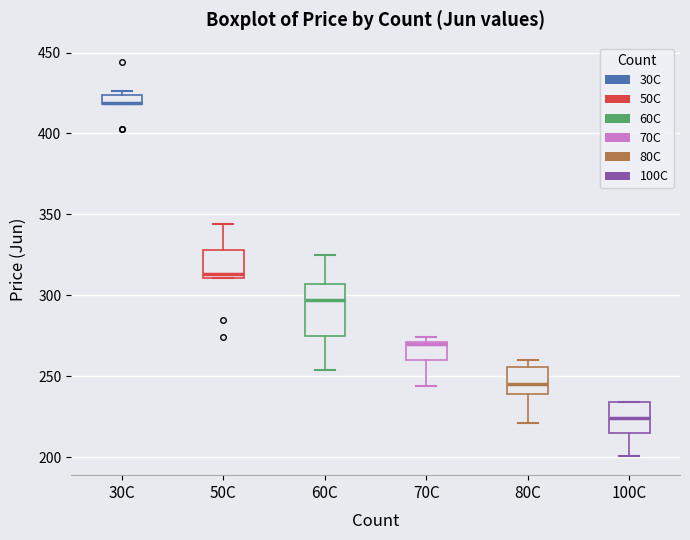

Where is the lower edge of the box for 60C on the y-axis? The values are not printed on the chart, so give them approximately, as read against the axis.

275